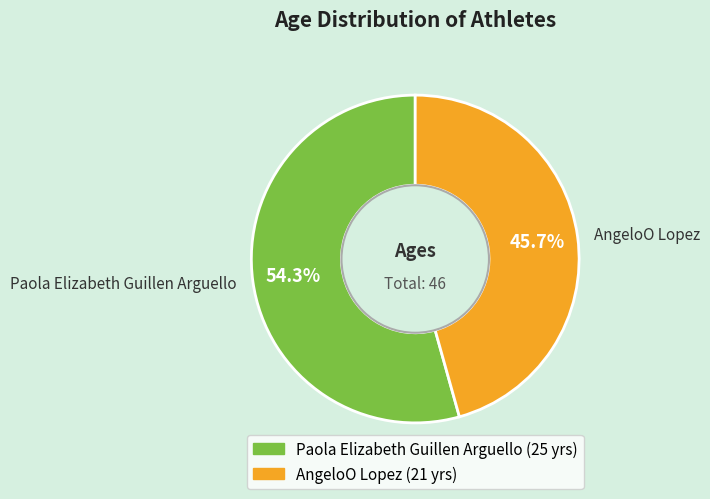

What is the ratio of the value at AngeloO Lopez to the value at Paola Elizabeth Guillen Arguello?

0.8